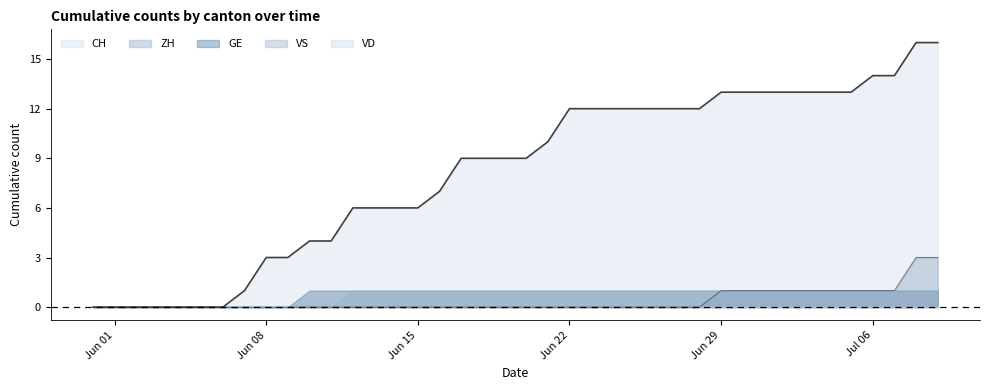

True or false: VS and VD cross at least once.

False